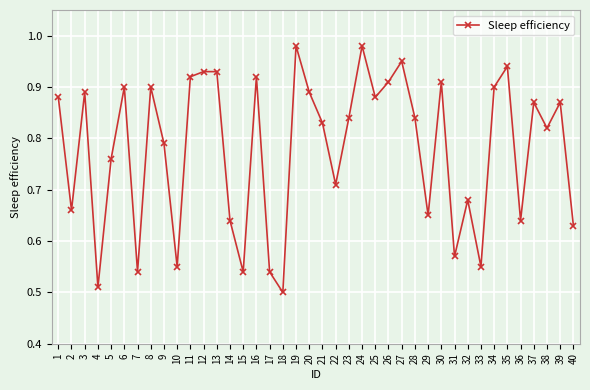

Between 30 and 21, which is larger?

30